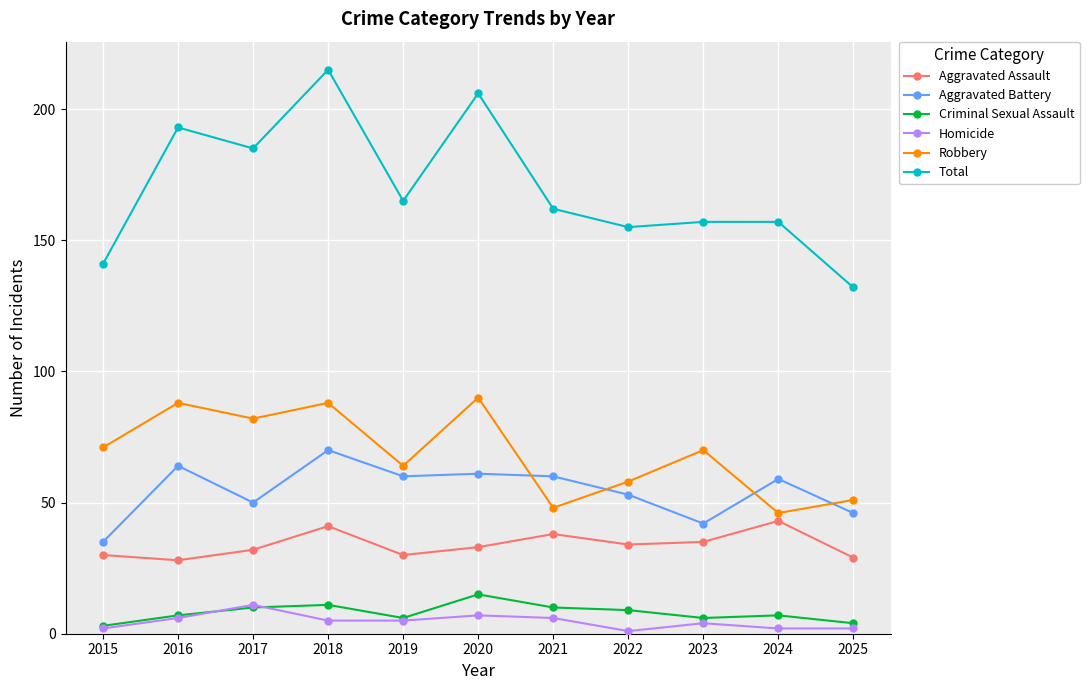

Is it true that Total equals 141 at 2015?

True